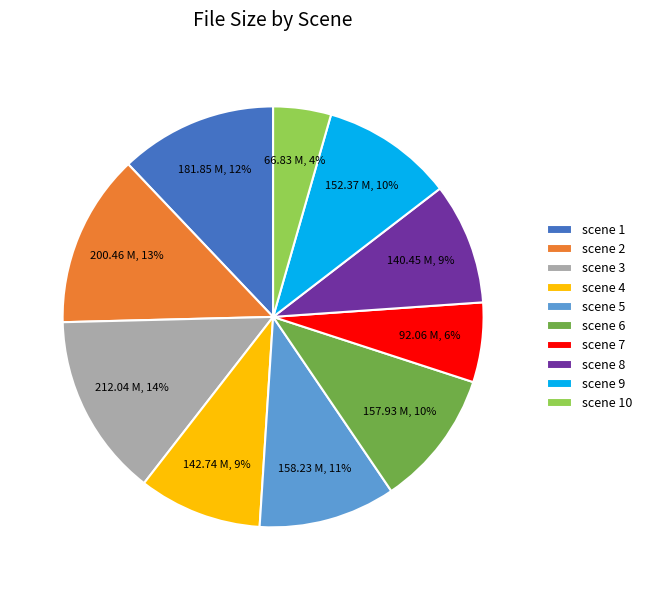

Does scene 9 represent more than half of the total?

No